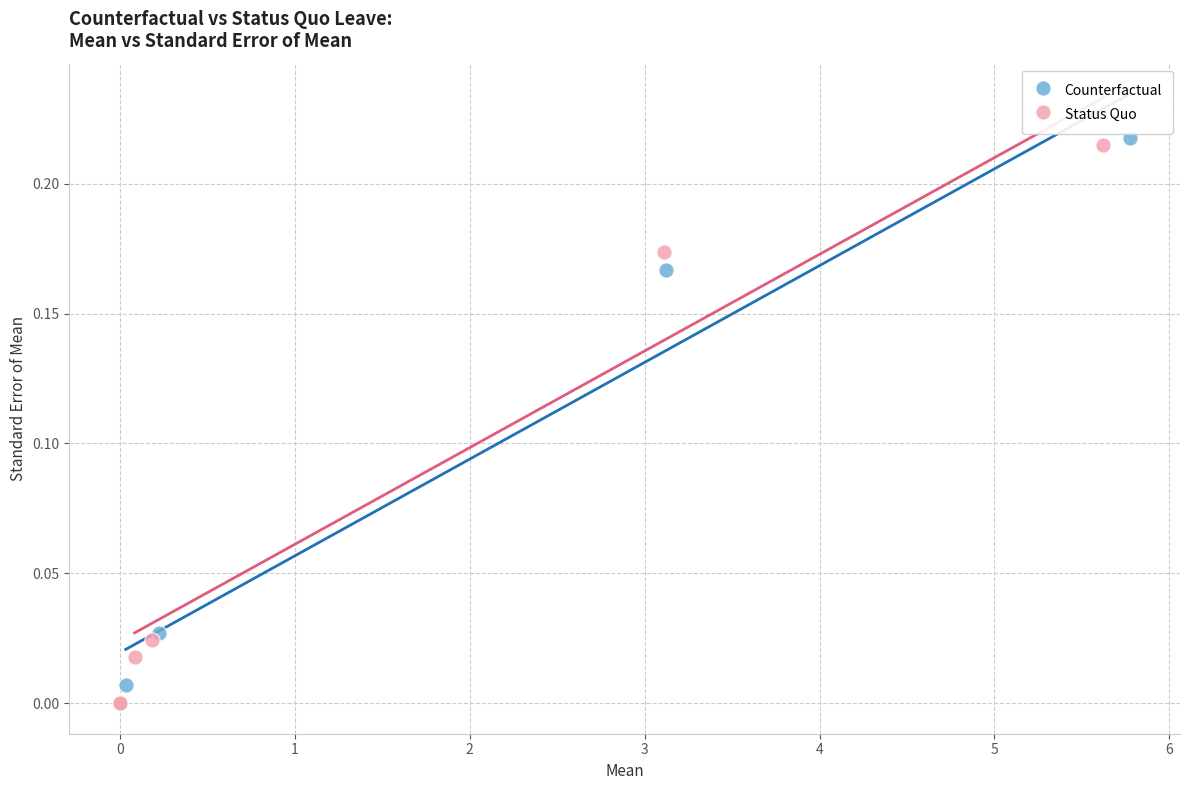

Which series reaches the maximum Y coordinate?

Counterfactual